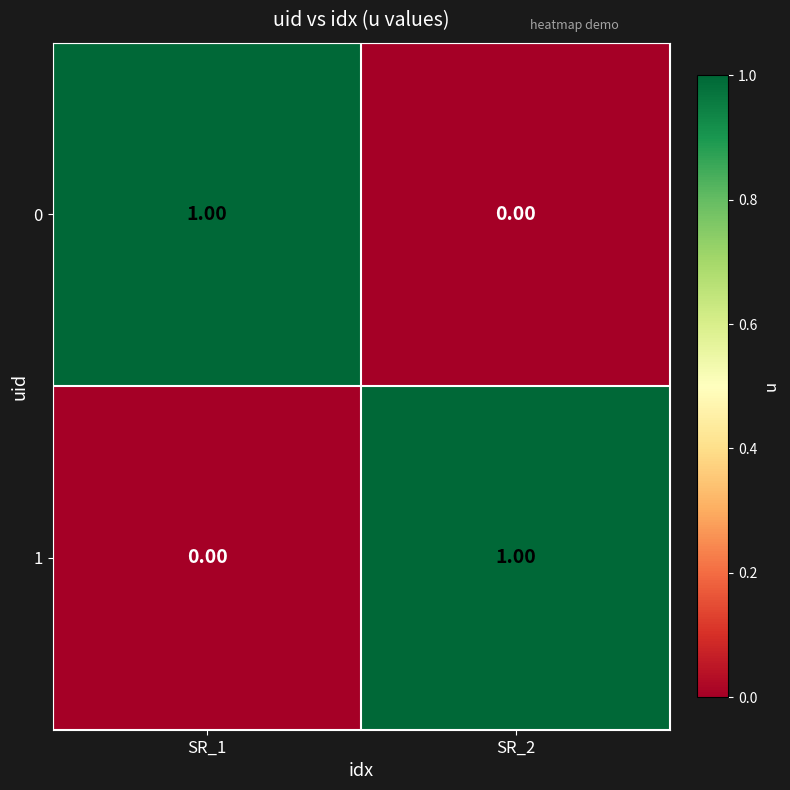

Rank the categories by 1 value from highest to lowest.

SR_2, SR_1